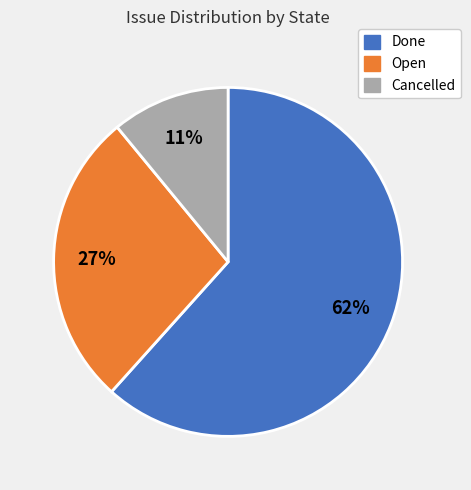

Which has a higher value, Open or Done?

Done